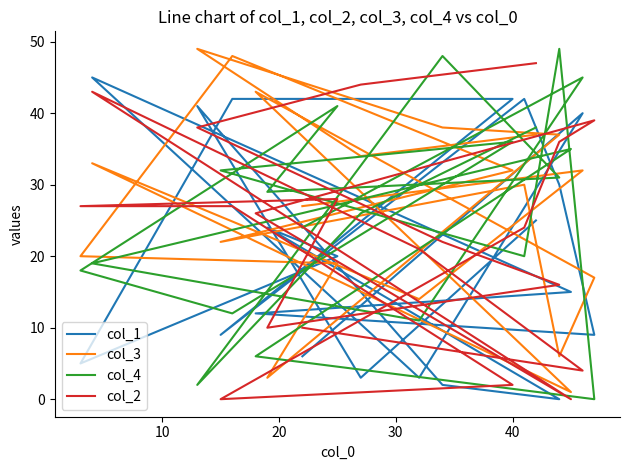

Reading left to right, what are all the values shown in this chart?

col_1: 6	40	3	45	15	12	9	30	42	9	42	42	5	20	24	0	2	41	3	25
col_3: 27	32	14	33	1	43	17	6	30	22	32	48	20	19	3	37	38	49	34	37
col_4: 24	45	11	19	35	6	0	49	20	32	36	12	18	41	29	31	48	2	26	38
col_2: 10	4	21	43	0	26	39	36	24	0	2	27	27	28	10	16	22	38	44	47